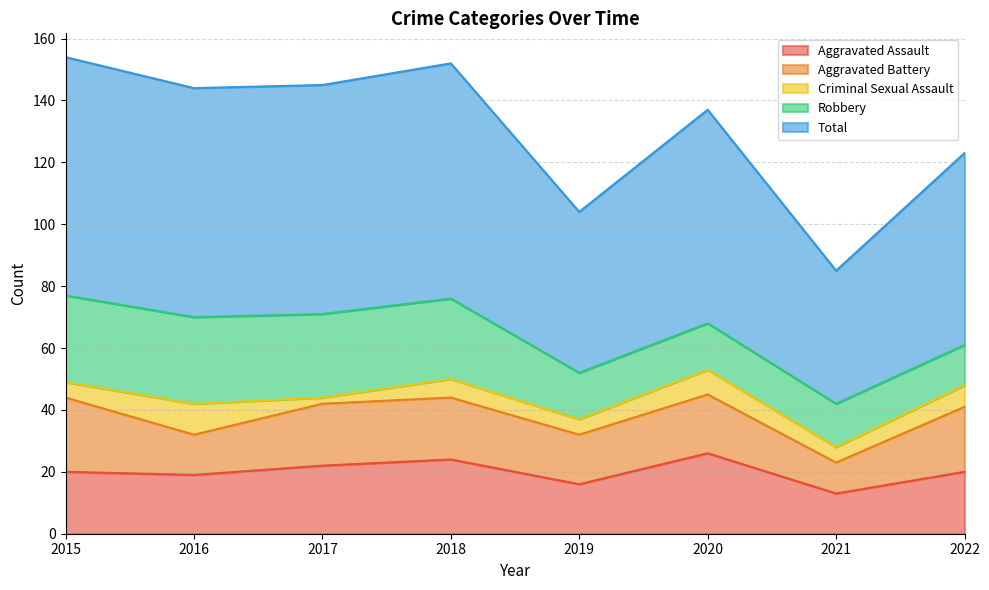

Where is Criminal Sexual Assault nearest to the value 6?

2018